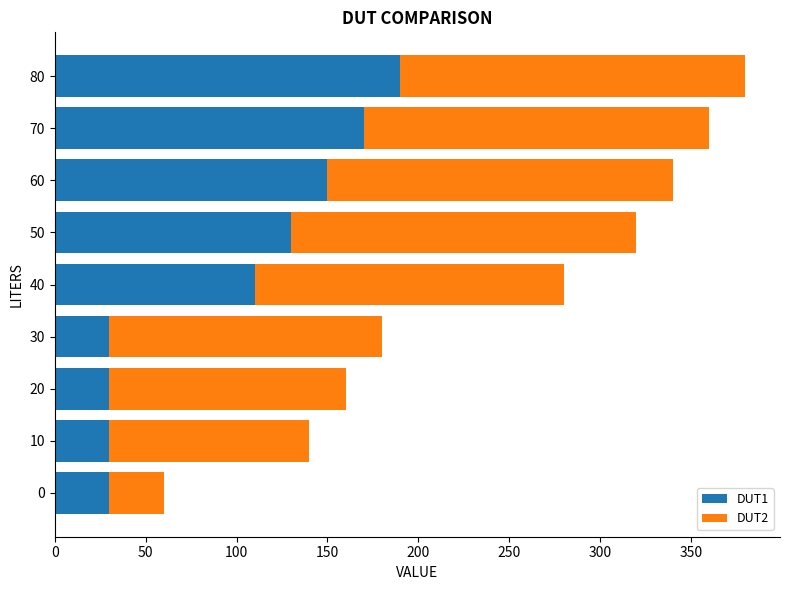

At which category is the sum across all series the highest?

80